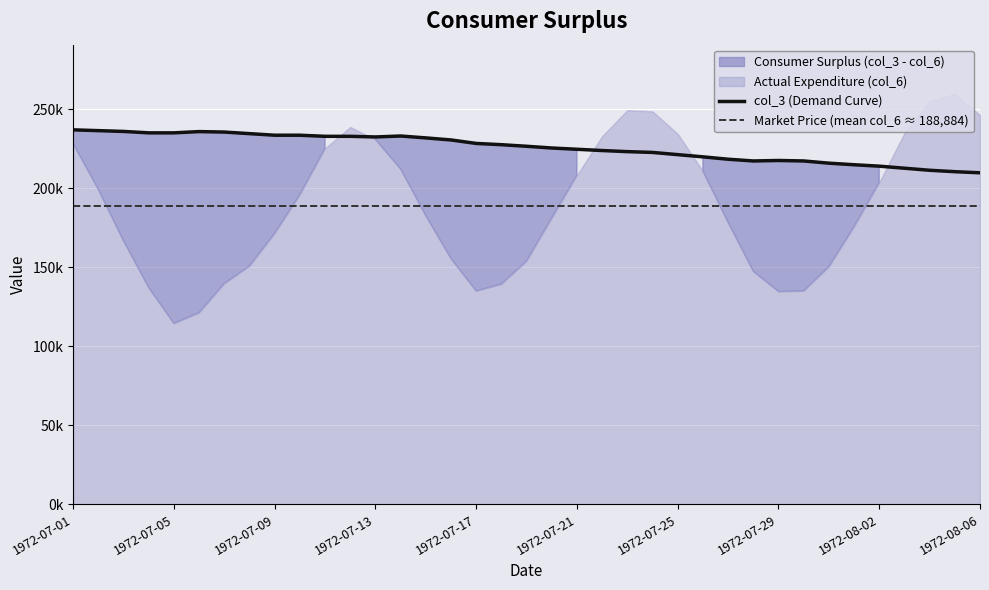

Where does the data first go above 226700?

1972-07-01